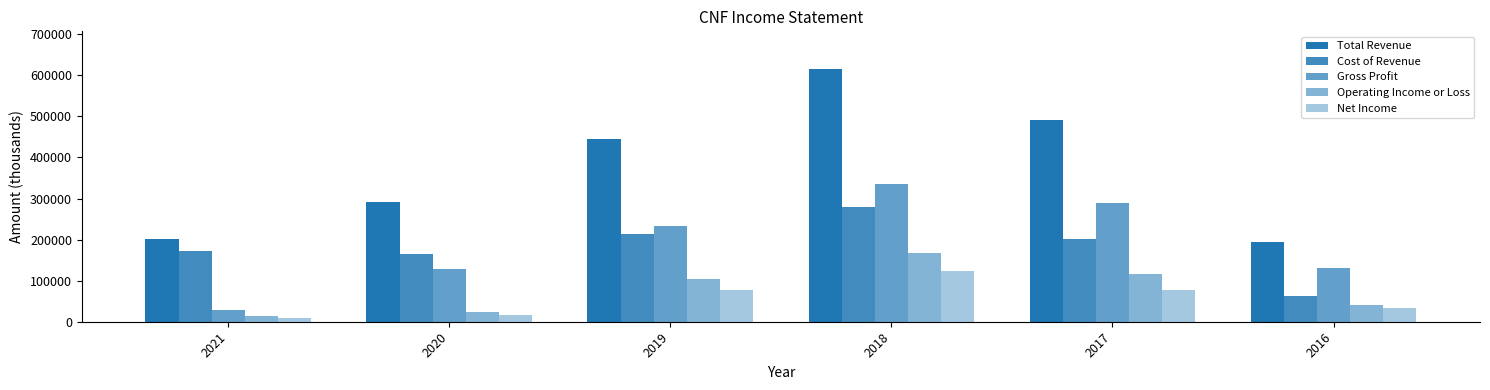

List the series in order of their peak value, highest first.

Total Revenue, Gross Profit, Cost of Revenue, Operating Income or Loss, Net Income